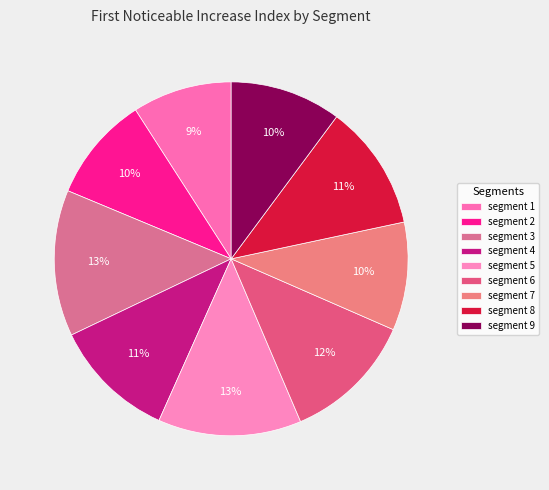

How many slices are in this pie chart?

9